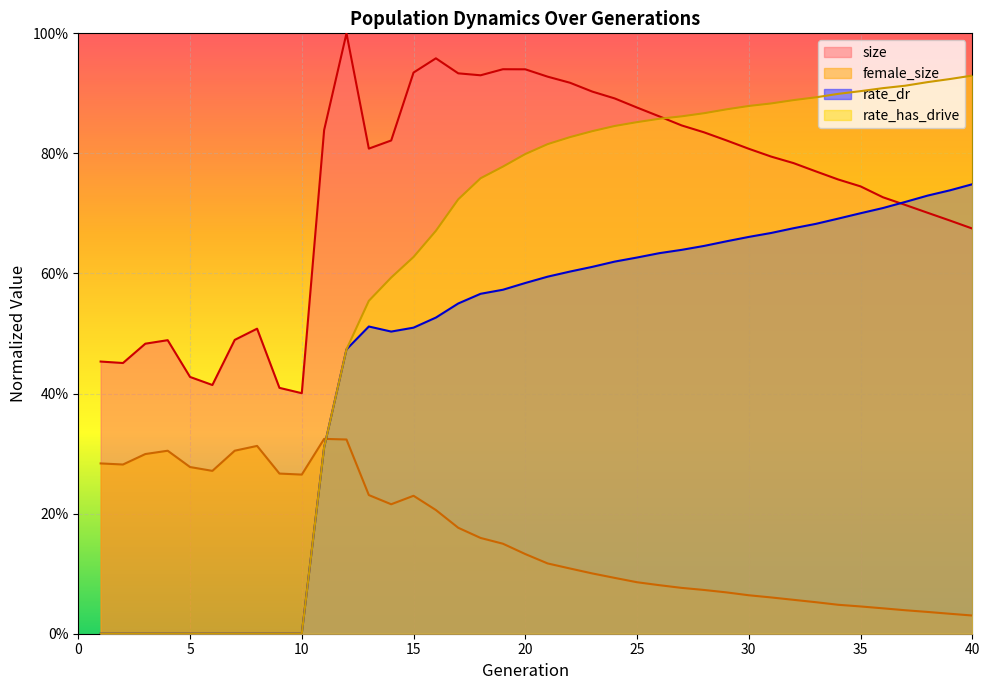

Reading left to right, transcribe all the data shown in this chart.

size: 1=0.5	2=0.5	3=0.5	4=0.5	5=0.4	6=0.4	7=0.5	8=0.5	9=0.4	10=0.4	11=0.8	12=1.0	13=0.8	14=0.8	15=0.9	16=1.0	17=0.9	18=0.9	19=0.9	20=0.9	21=0.9	22=0.9	23=0.9	24=0.9	25=0.9	26=0.9	27=0.8	28=0.8	29=0.8	30=0.8	31=0.8	32=0.8	33=0.8	34=0.8	35=0.7	36=0.7	37=0.7	38=0.7	39=0.7	40=0.7
female_size: 1=0.3	2=0.3	3=0.3	4=0.3	5=0.3	6=0.3	7=0.3	8=0.3	9=0.3	10=0.3	11=0.3	12=0.3	13=0.2	14=0.2	15=0.2	16=0.2	17=0.2	18=0.2	19=0.1	20=0.1	21=0.1	22=0.1	23=0.1	24=0.1	25=0.1	26=0.1	27=0.1	28=0.1	29=0.1	30=0.1	31=0.1	32=0.1	33=0.1	34=0.0	35=0.0	36=0.0	37=0.0	38=0.0	39=0.0	40=0.0
rate_dr: 1=0.0	2=0.0	3=0.0	4=0.0	5=0.0	6=0.0	7=0.0	8=0.0	9=0.0	10=0.0	11=0.3	12=0.5	13=0.5	14=0.5	15=0.5	16=0.5	17=0.6	18=0.6	19=0.6	20=0.6	21=0.6	22=0.6	23=0.6	24=0.6	25=0.6	26=0.6	27=0.6	28=0.6	29=0.7	30=0.7	31=0.7	32=0.7	33=0.7	34=0.7	35=0.7	36=0.7	37=0.7	38=0.7	39=0.7	40=0.7
rate_has_drive: 1=0.0	2=0.0	3=0.0	4=0.0	5=0.0	6=0.0	7=0.0	8=0.0	9=0.0	10=0.0	11=0.3	12=0.5	13=0.6	14=0.6	15=0.6	16=0.7	17=0.7	18=0.8	19=0.8	20=0.8	21=0.8	22=0.8	23=0.8	24=0.8	25=0.9	26=0.9	27=0.9	28=0.9	29=0.9	30=0.9	31=0.9	32=0.9	33=0.9	34=0.9	35=0.9	36=0.9	37=0.9	38=0.9	39=0.9	40=0.9